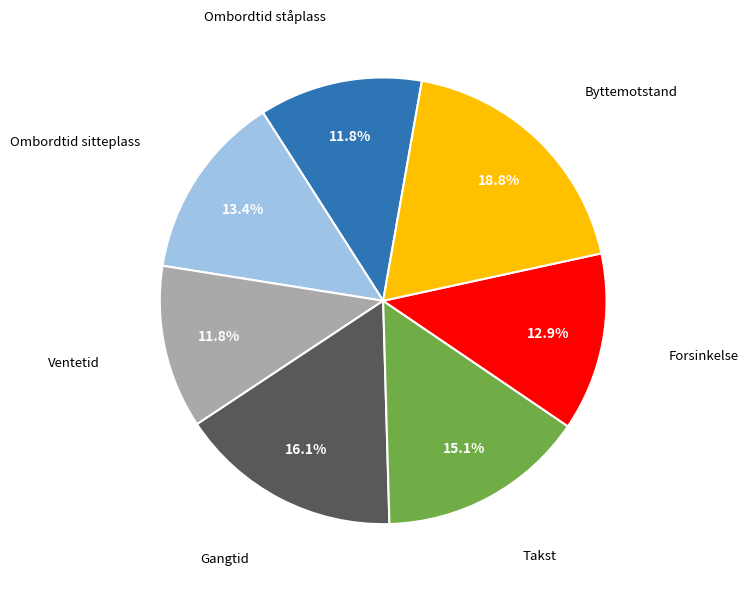

Does any single category account for the majority?

No